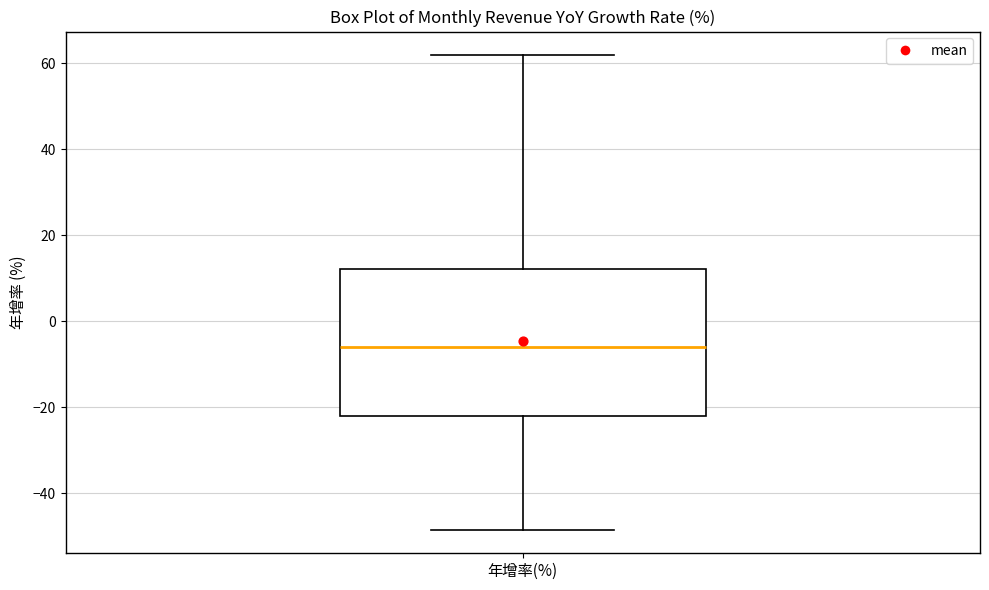

Read this box plot against the y-axis: the position of the median line, the range covered by the box, and the ends of both whiskers. The values are not printed on the chart, so give them approximately, as read against the axis.

median -6, box -22 to 12, whiskers -48 to 62